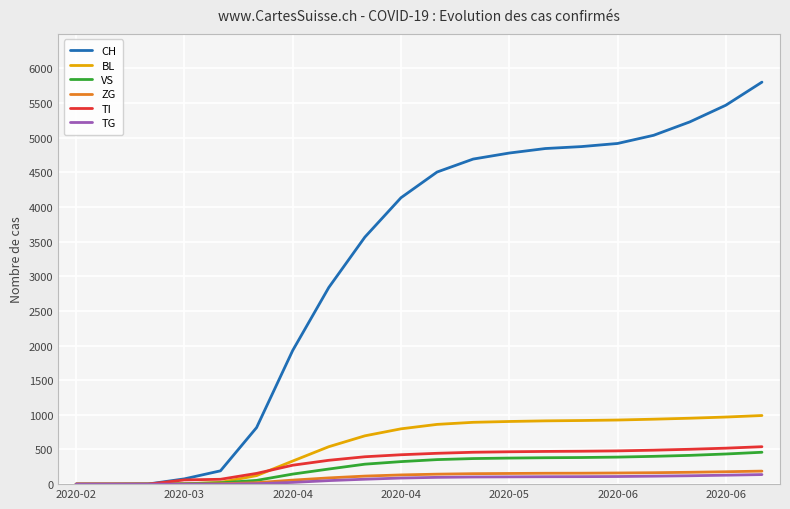

Which series has the largest range (max minus min)?

CH